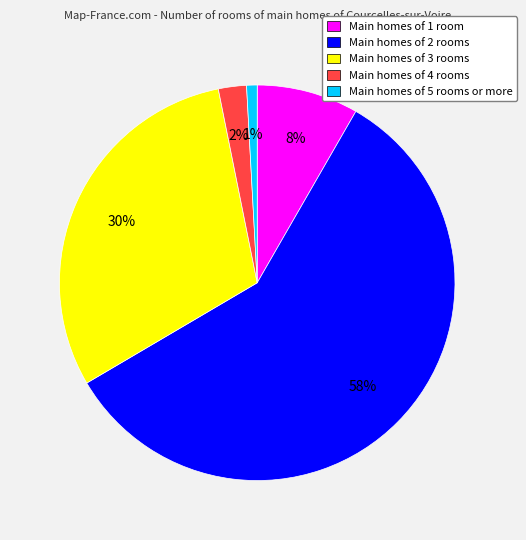

Which category accounts for the majority?

Main homes of 2 rooms